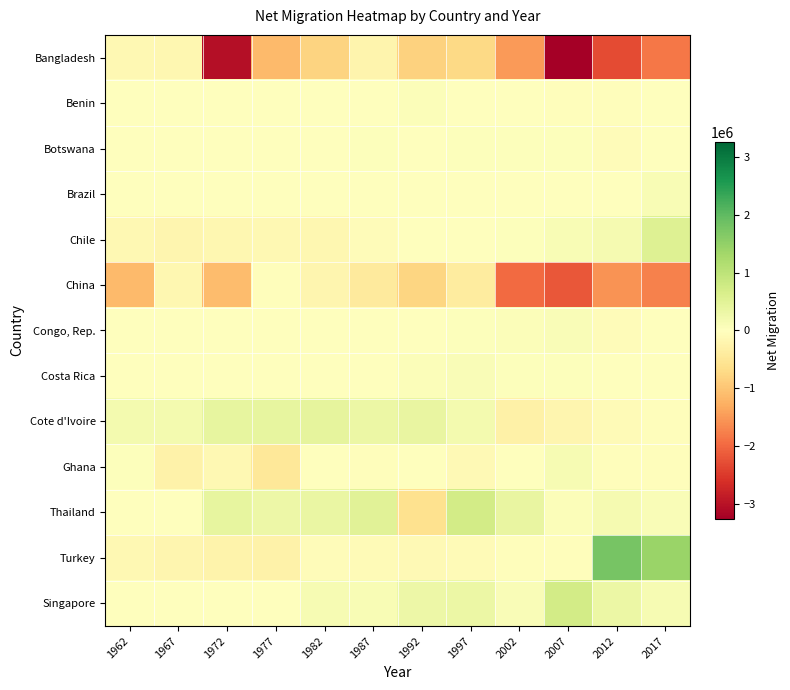

Between 1972 and 2007, which series saw the biggest shift?

China